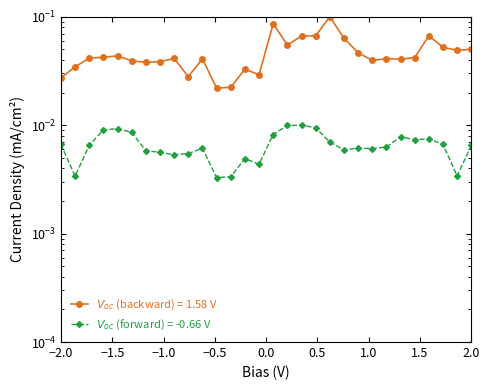

Is it true that forward equals 0.0 at −1.5?

True